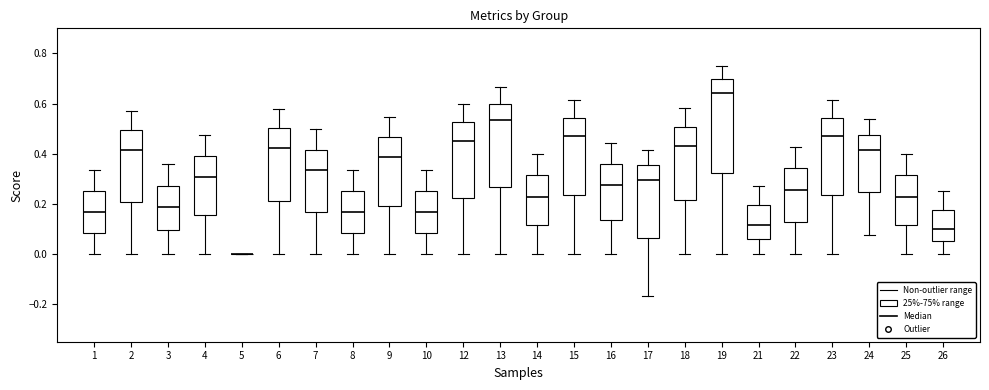

Reading left to right, transcribe this box plot: for each box, give where its median line is, the range the box spans, and where its two whiskers end, as read against the y-axis. The values are not printed on the chart, so give them approximately, as read against the axis.

1: median 0.16, box 0.08 to 0.26, whiskers 0.00 to 0.34
2: median 0.42, box 0.20 to 0.50, whiskers 0.00 to 0.58
3: median 0.18, box 0.10 to 0.28, whiskers 0.00 to 0.36
4: median 0.30, box 0.16 to 0.40, whiskers 0.00 to 0.48
5: box collapsed to a line at 0.00, whiskers 0.00 to 0.00
6: median 0.42, box 0.22 to 0.50, whiskers 0.00 to 0.58
7: median 0.34, box 0.16 to 0.42, whiskers 0.00 to 0.50
8: median 0.16, box 0.08 to 0.26, whiskers 0.00 to 0.34
9: median 0.38, box 0.20 to 0.46, whiskers 0.00 to 0.54
10: median 0.16, box 0.08 to 0.26, whiskers 0.00 to 0.34
12: median 0.46, box 0.22 to 0.52, whiskers 0.00 to 0.60
13: median 0.54, box 0.26 to 0.60, whiskers 0.00 to 0.66
14: median 0.22, box 0.12 to 0.32, whiskers 0.00 to 0.40
15: median 0.46, box 0.24 to 0.54, whiskers 0.00 to 0.62
16: median 0.28, box 0.14 to 0.36, whiskers 0.00 to 0.44
17: median 0.30, box 0.06 to 0.36, whiskers -0.16 to 0.42
18: median 0.42, box 0.22 to 0.50, whiskers 0.00 to 0.58
19: median 0.64, box 0.32 to 0.70, whiskers 0.00 to 0.76
21: median 0.12, box 0.06 to 0.20, whiskers 0.00 to 0.28
22: median 0.26, box 0.12 to 0.34, whiskers 0.00 to 0.42
23: median 0.46, box 0.24 to 0.54, whiskers 0.00 to 0.62
24: median 0.42, box 0.24 to 0.48, whiskers 0.08 to 0.54
25: median 0.22, box 0.12 to 0.32, whiskers 0.00 to 0.40
26: median 0.10, box 0.06 to 0.18, whiskers 0.00 to 0.26